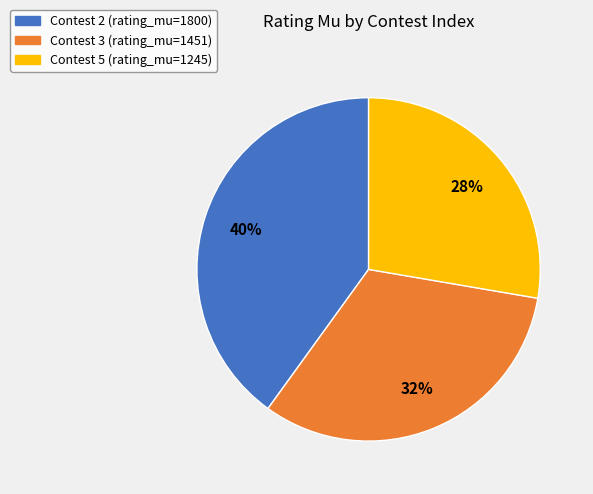

How many segments does this pie chart have?

3